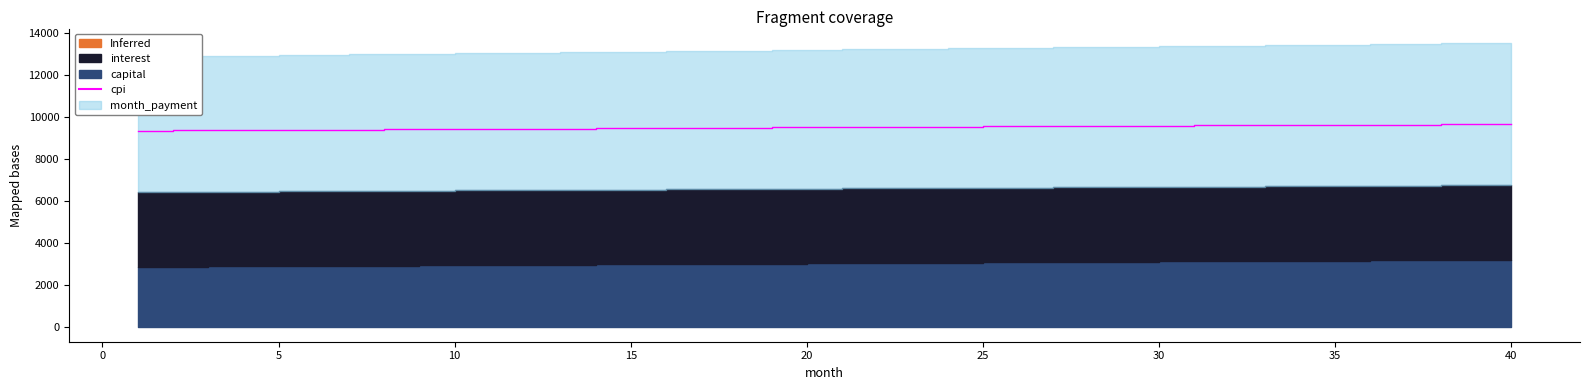

At which label is the value closest to 9506?

20